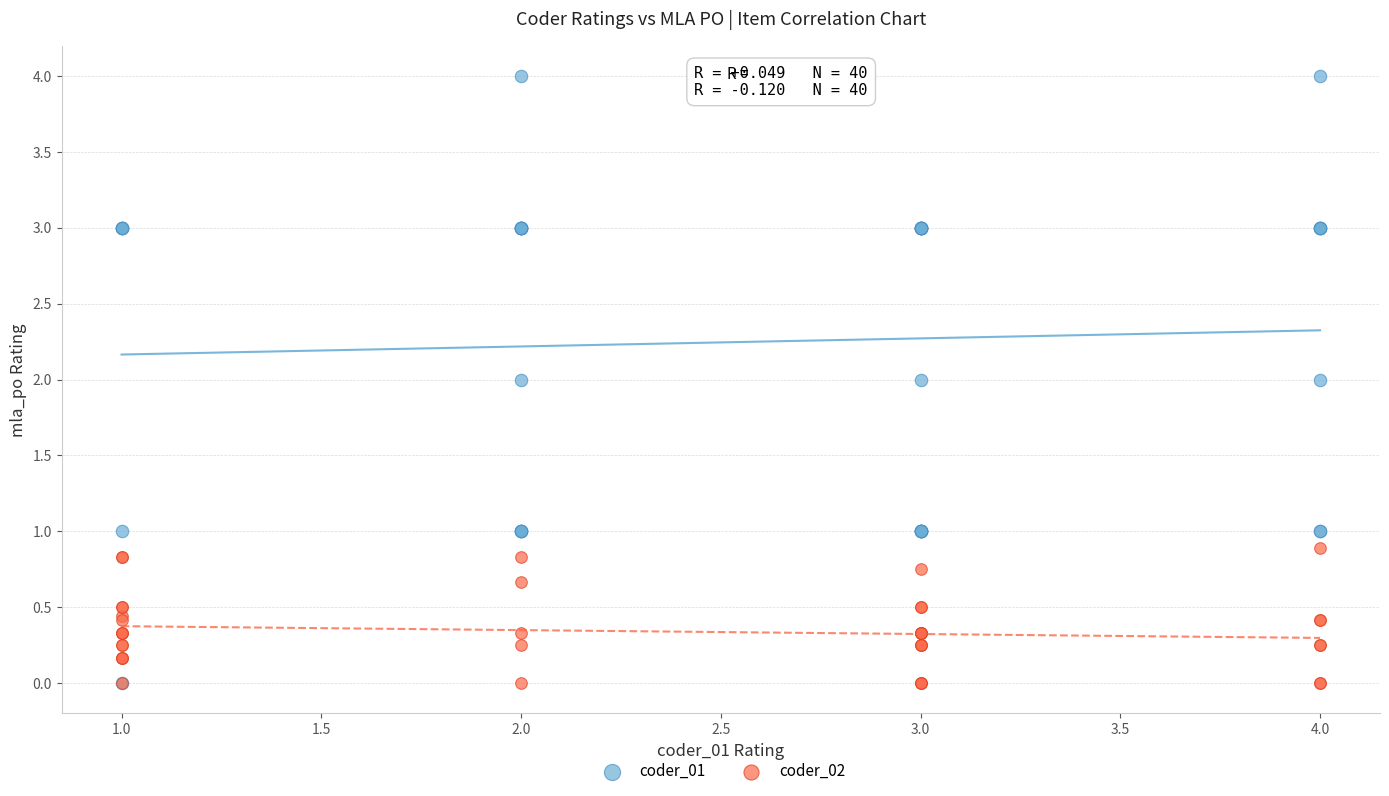

Which series contains the highest Y value?

coder_01